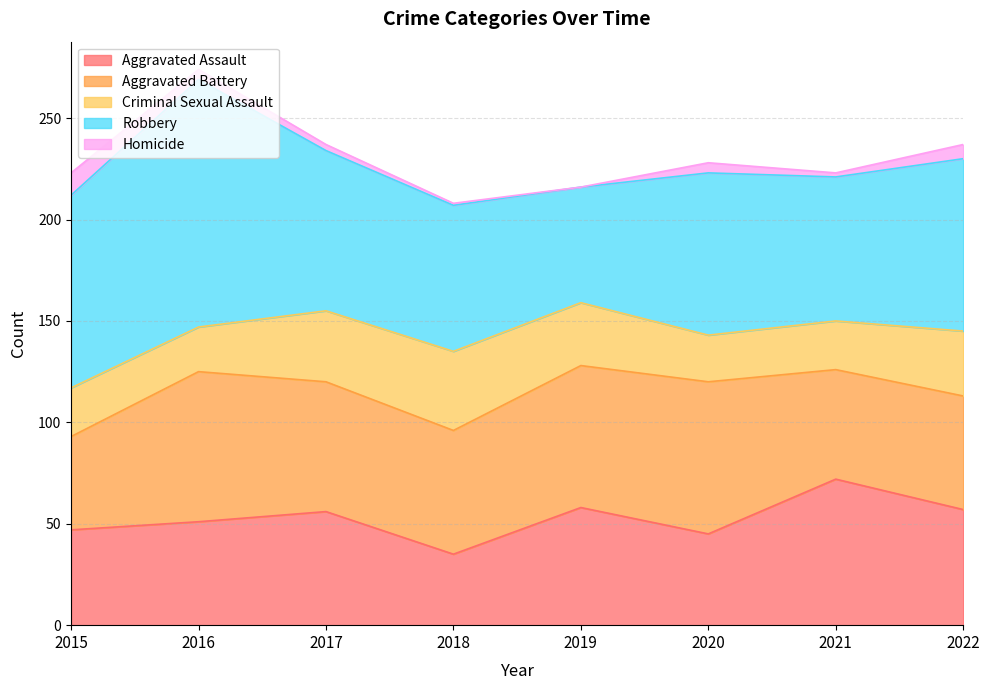

True or false: Robbery and Criminal Sexual Assault intersect in this chart.

False